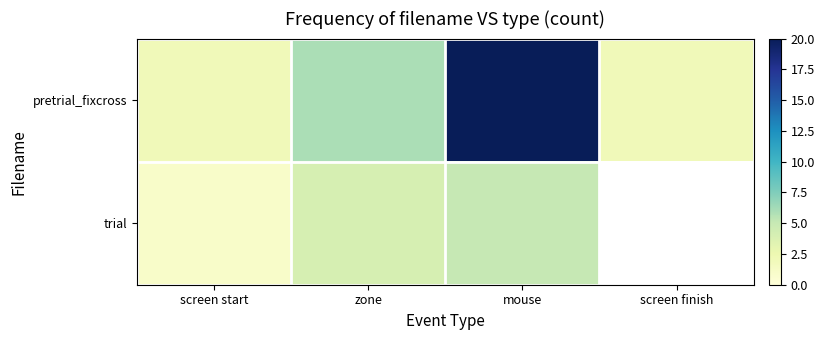

Is it true that pretrial_fixcross equals 2.0 at screen start?

True